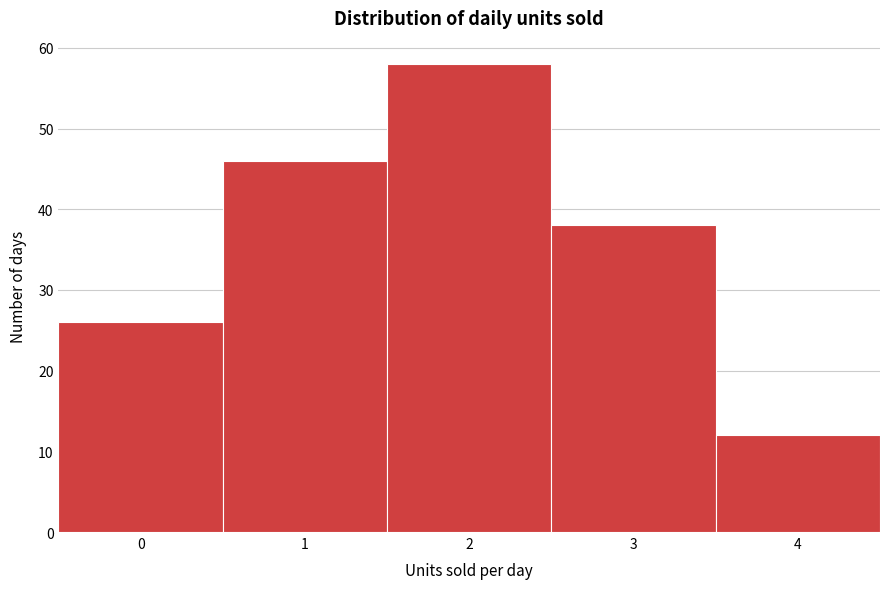

Reading left to right, transcribe this chart: for each bar, give the range it covers on the x-axis and its height. The values are not printed on the chart, so give them approximately, as read against the axis.

-0.5 to 0.5: 26
0.5 to 1.5: 46
1.5 to 2.5: 58
2.5 to 3.5: 38
3.5 to 4.5: 12